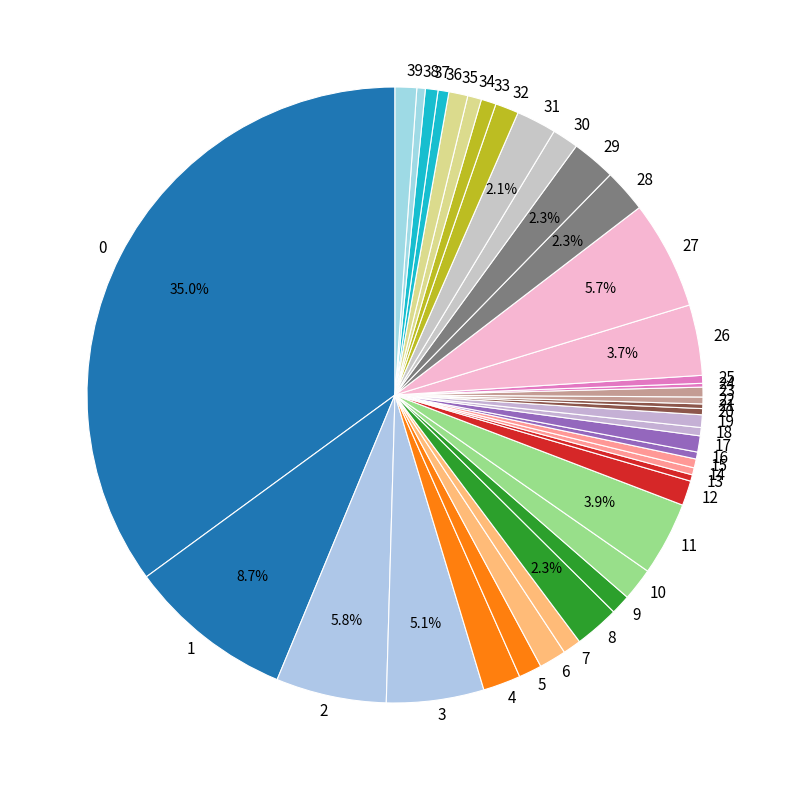

To the nearest percent, what is the difference between the largest and smallest slice percentages?

35%